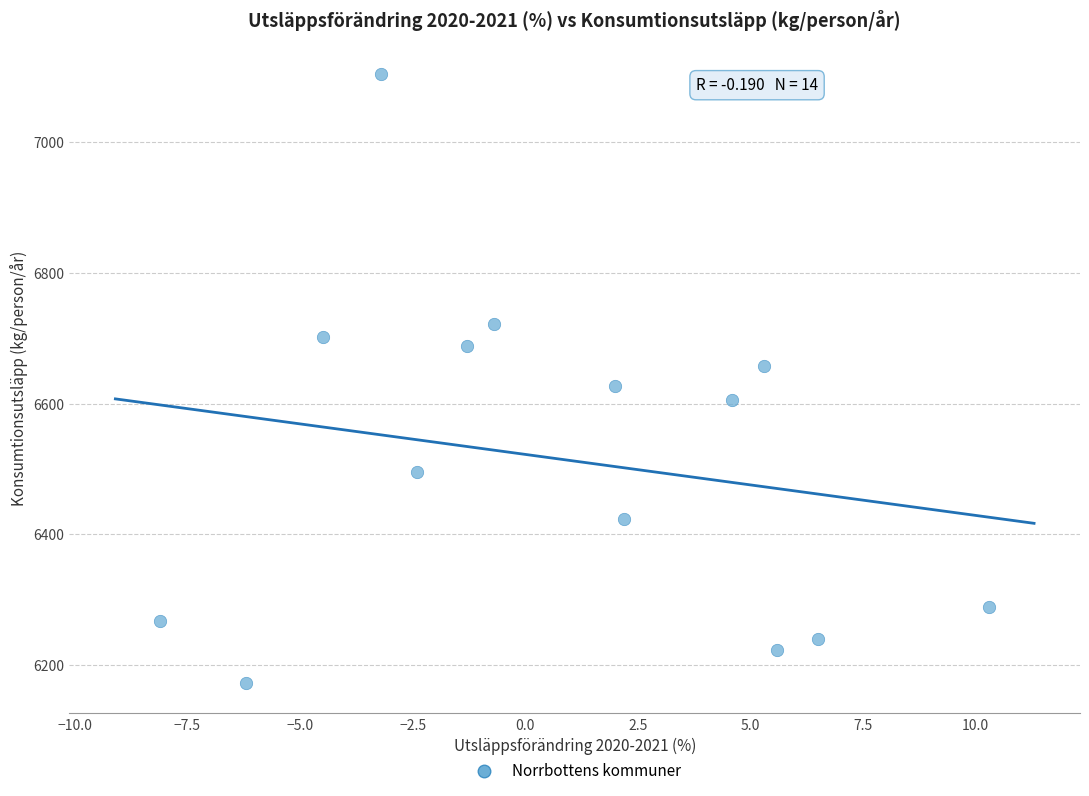

What is the range of Y values (max minus min)?

931.9